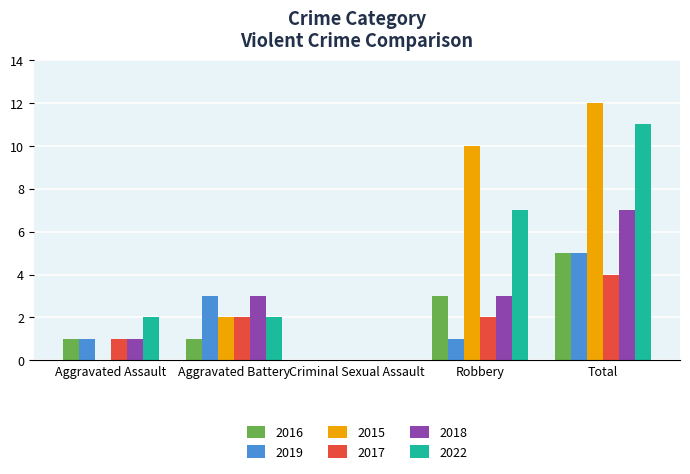

Which series changed the most between Aggravated Battery and Robbery?

2015